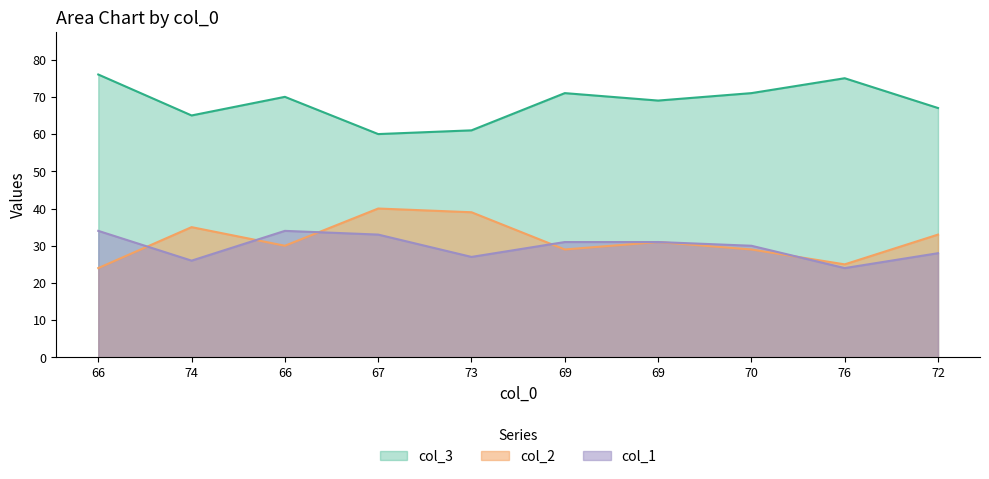

What is the difference between the highest and lowest values at 74?

39